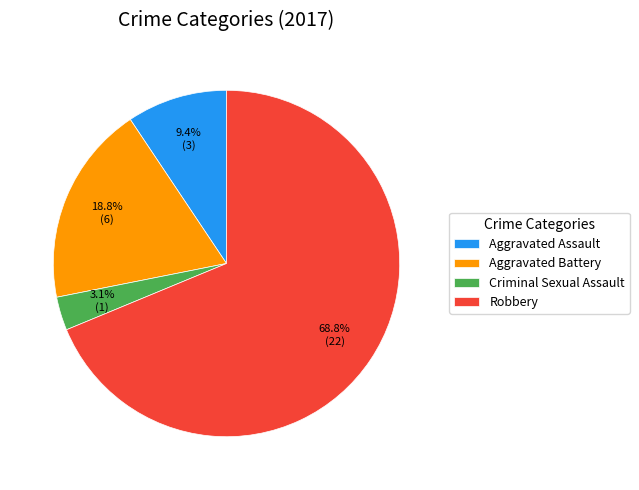

To the nearest percent, what percentage of the pie is Aggravated Assault?

9%